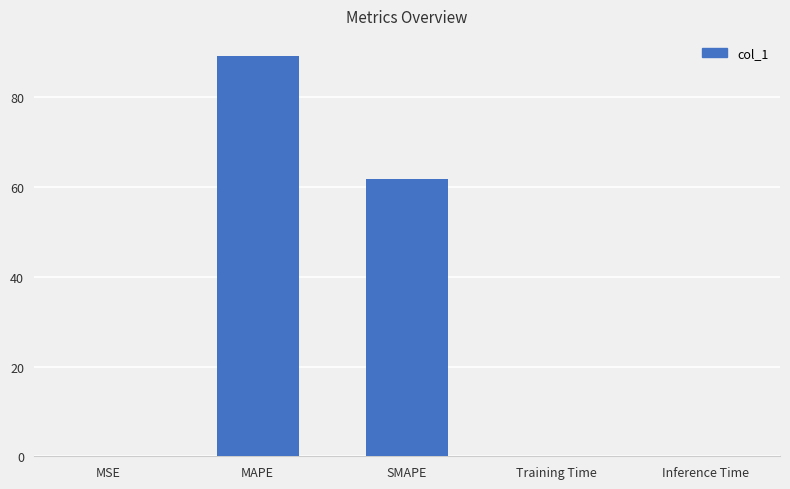

Are the bars horizontal?

No